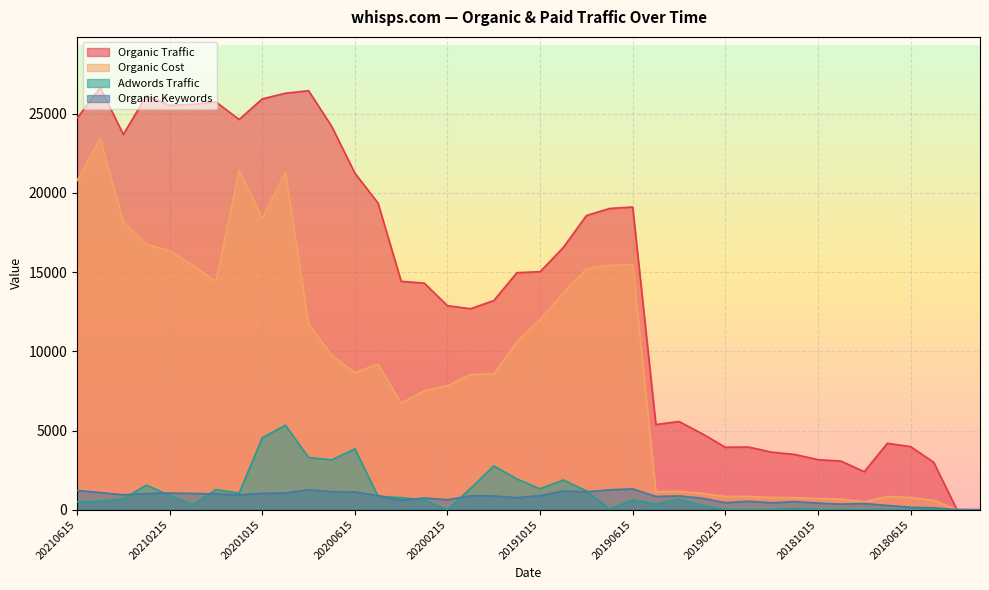

What is the sum of the Organic Cost values at 20200515 and 20191215?

17772